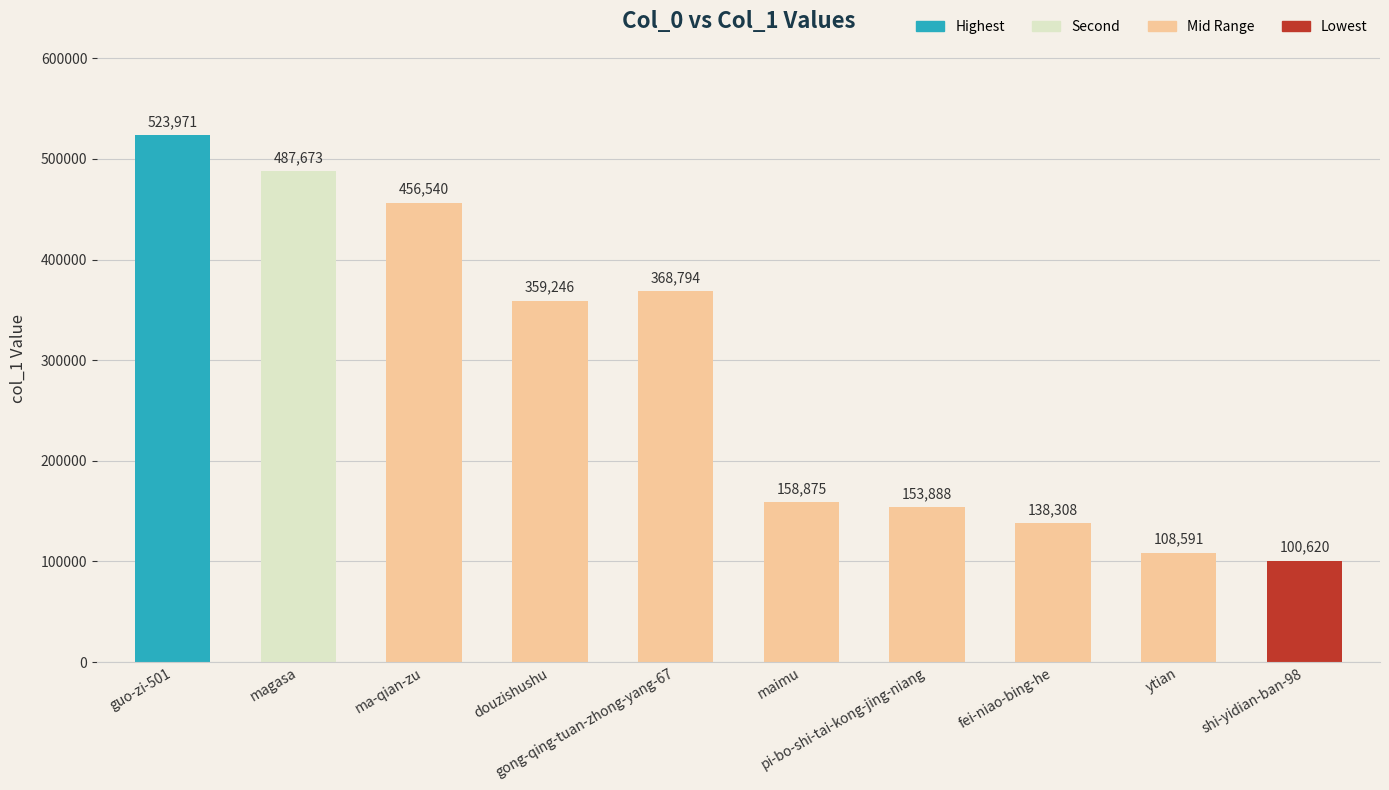

Reading left to right, extract all data points from this chart.

523971	487673	456540	359246	368794	158875	153888	138308	108591	100620